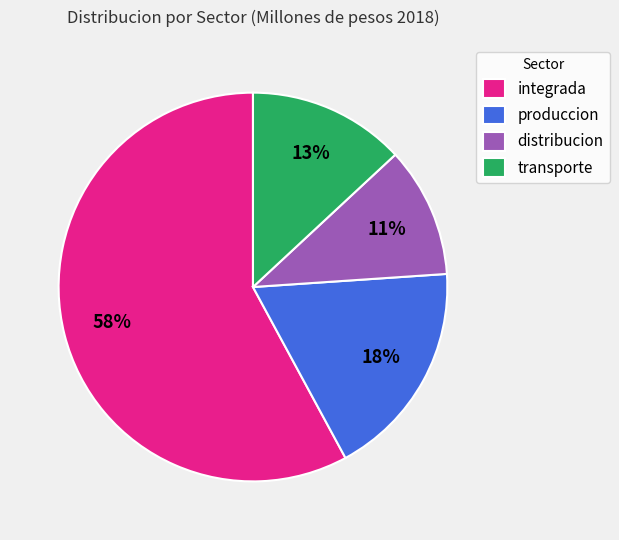

True or false: transporte accounts for 7% of the total.

False